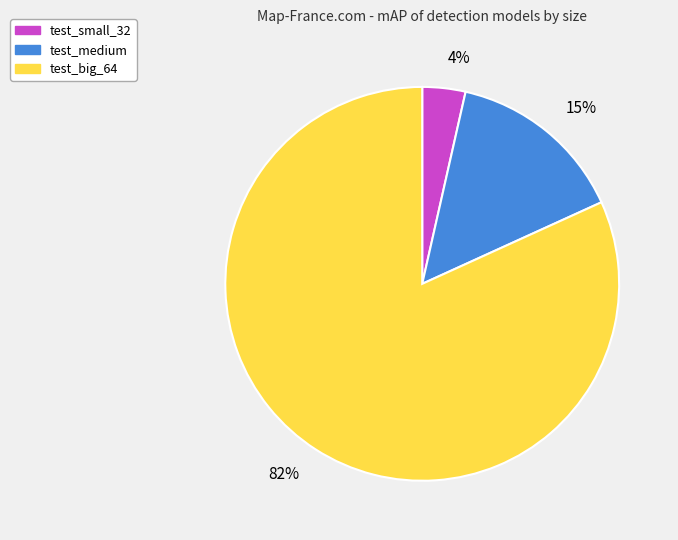

How many segments does this pie chart have?

3